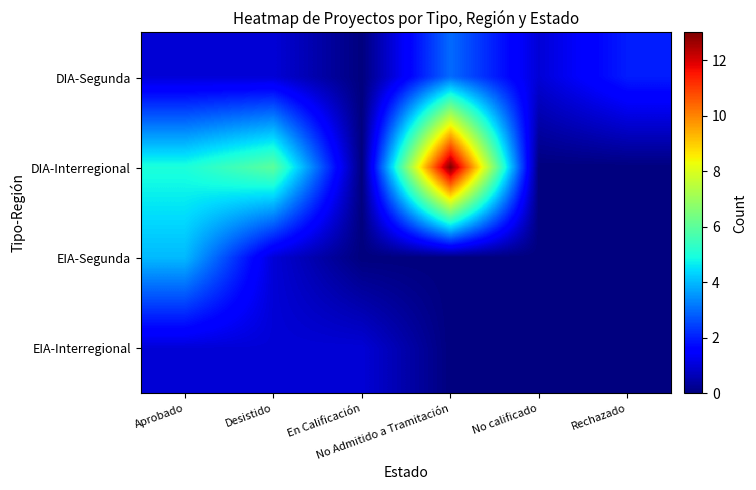

At how many categories does at least one series exceed 2?

3